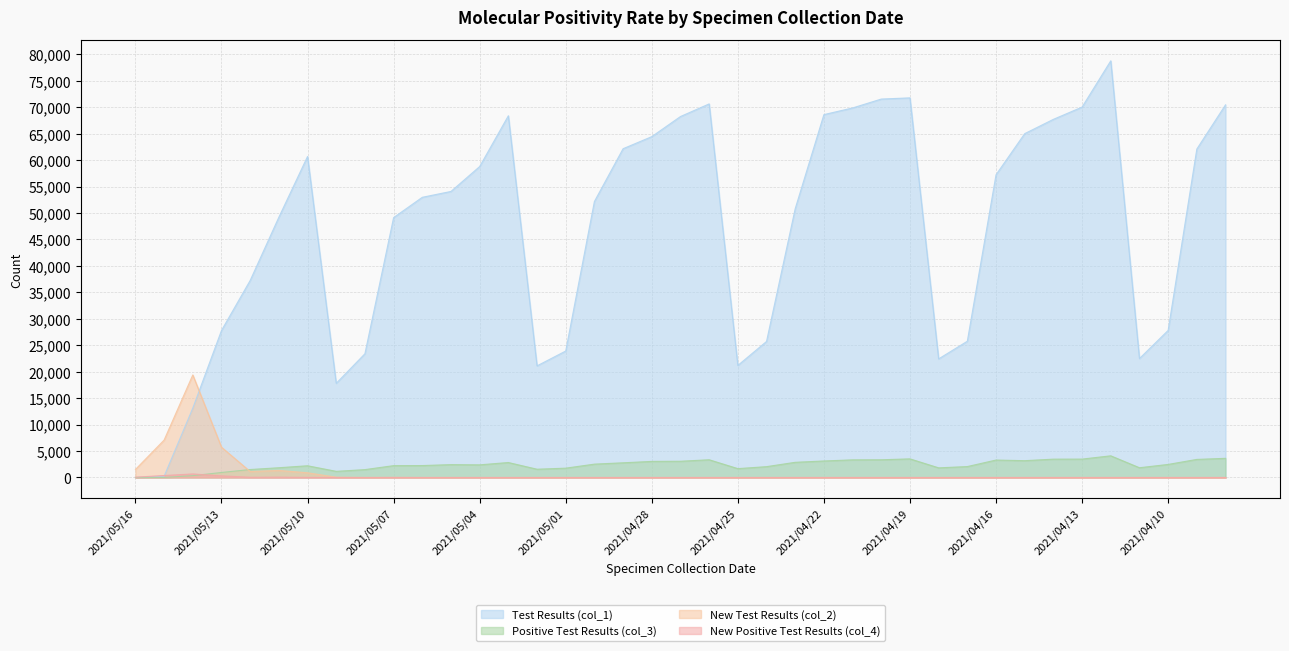

How many lines are shown in the chart?

4